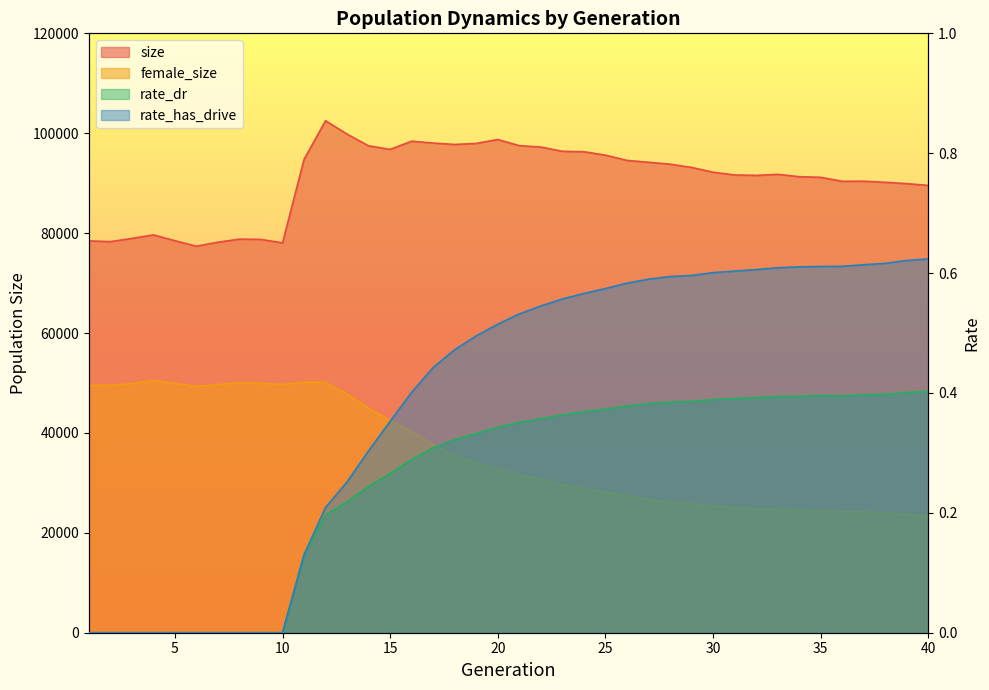

Which series has the widest spread of values?

female_size